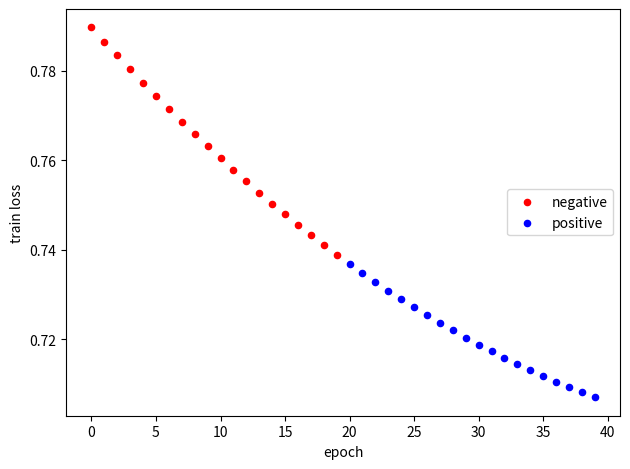

Which series contains the lowest Y value?

positive